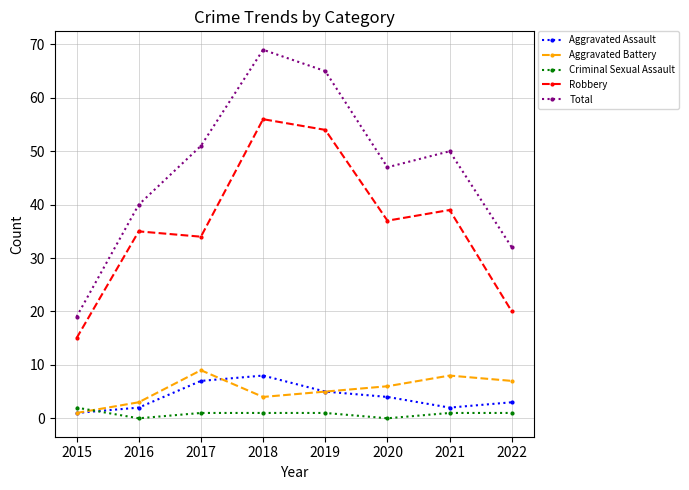

How many lines are shown in the chart?

5